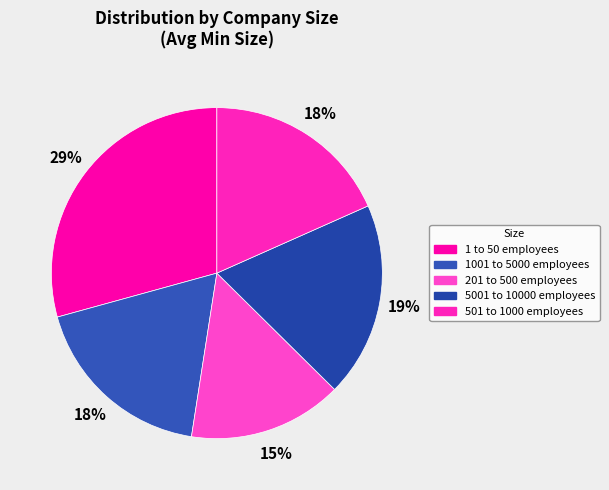

To the nearest percent, what is the average slice percentage?

20%